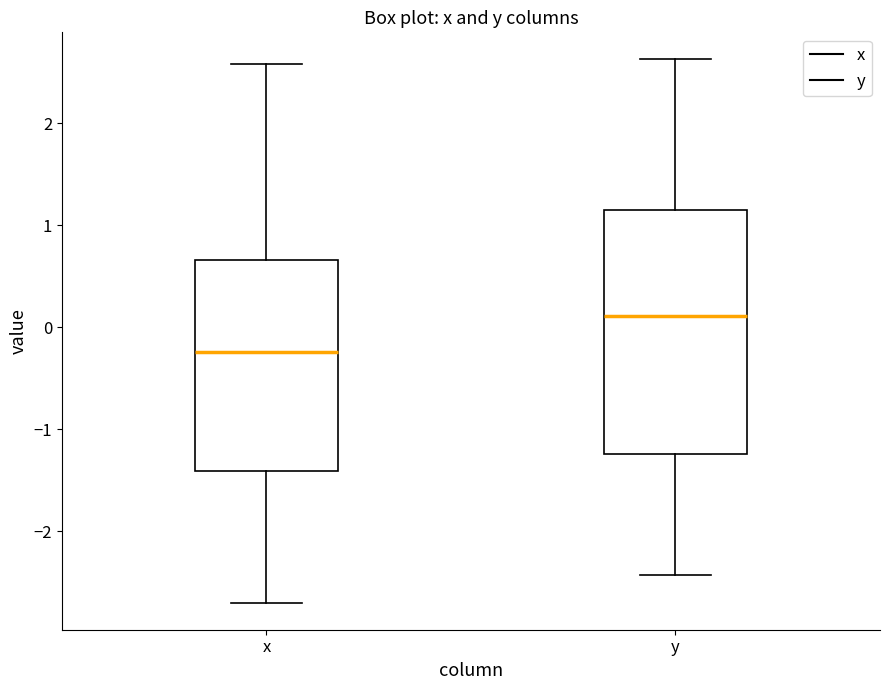

Which box has the lowest median line?

x